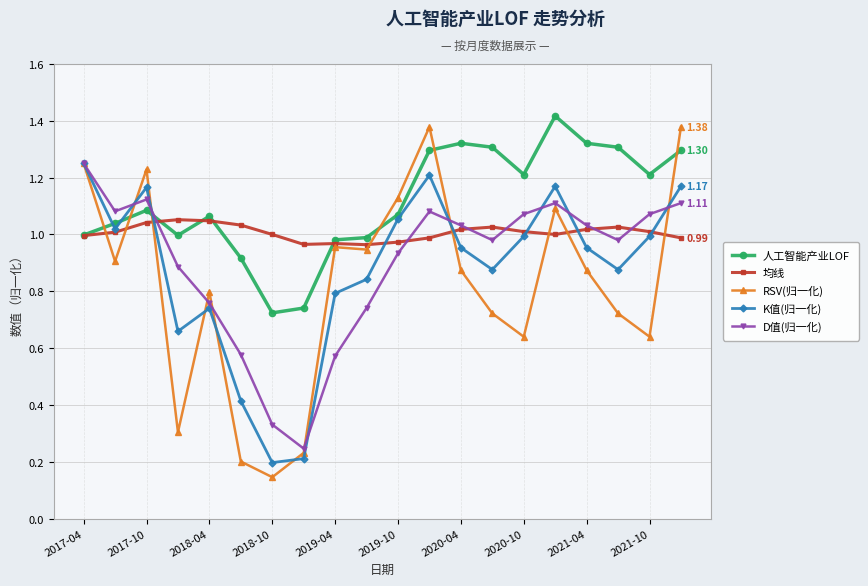

Which series has the largest range (max minus min)?

RSV(归一化)